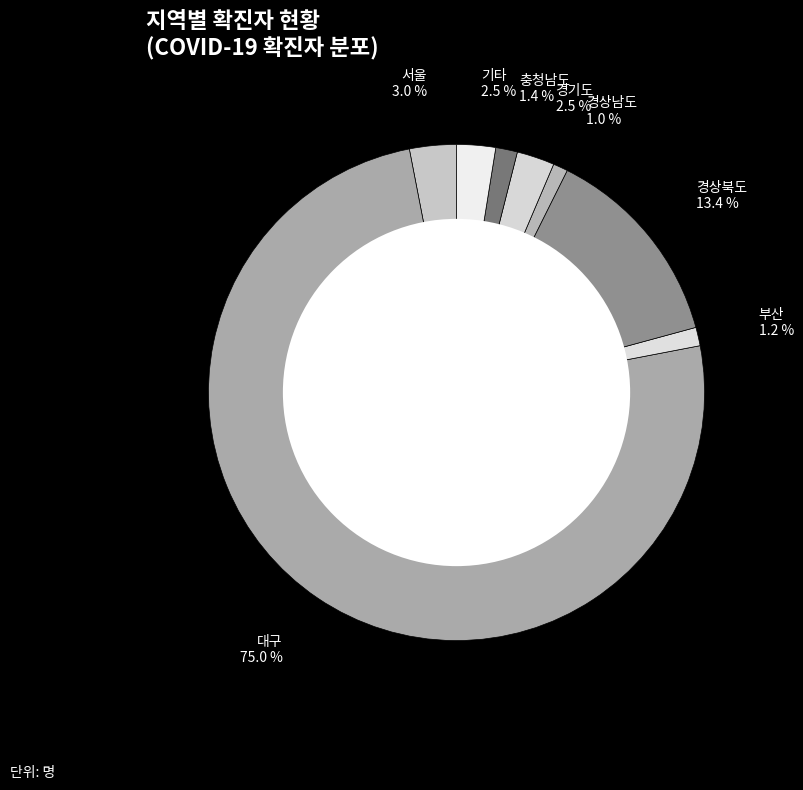

Does any single category account for the majority?

Yes